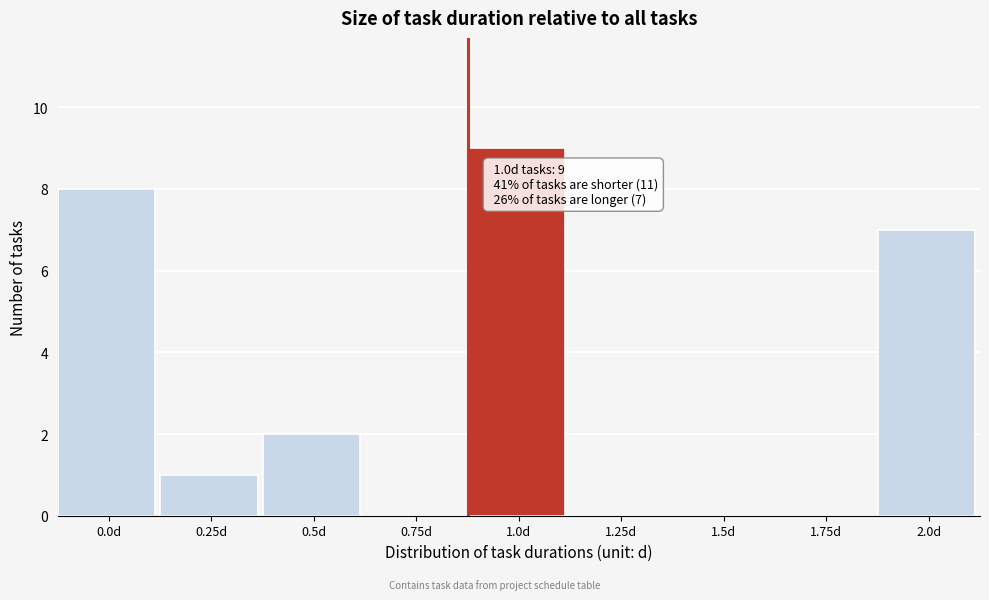

Reading left to right, list all the values displayed in this chart.

0.0d=8	0.25d=1	0.5d=2	0.75d=0	1.0d=9	1.25d=0	1.5d=0	1.75d=0	2.0d=7